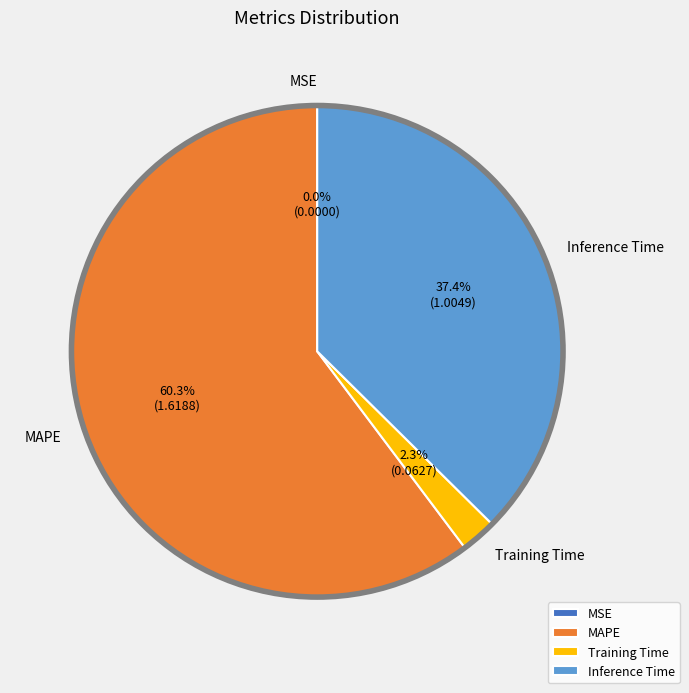

Do Training Time and Inference Time together represent more than half of the pie?

No